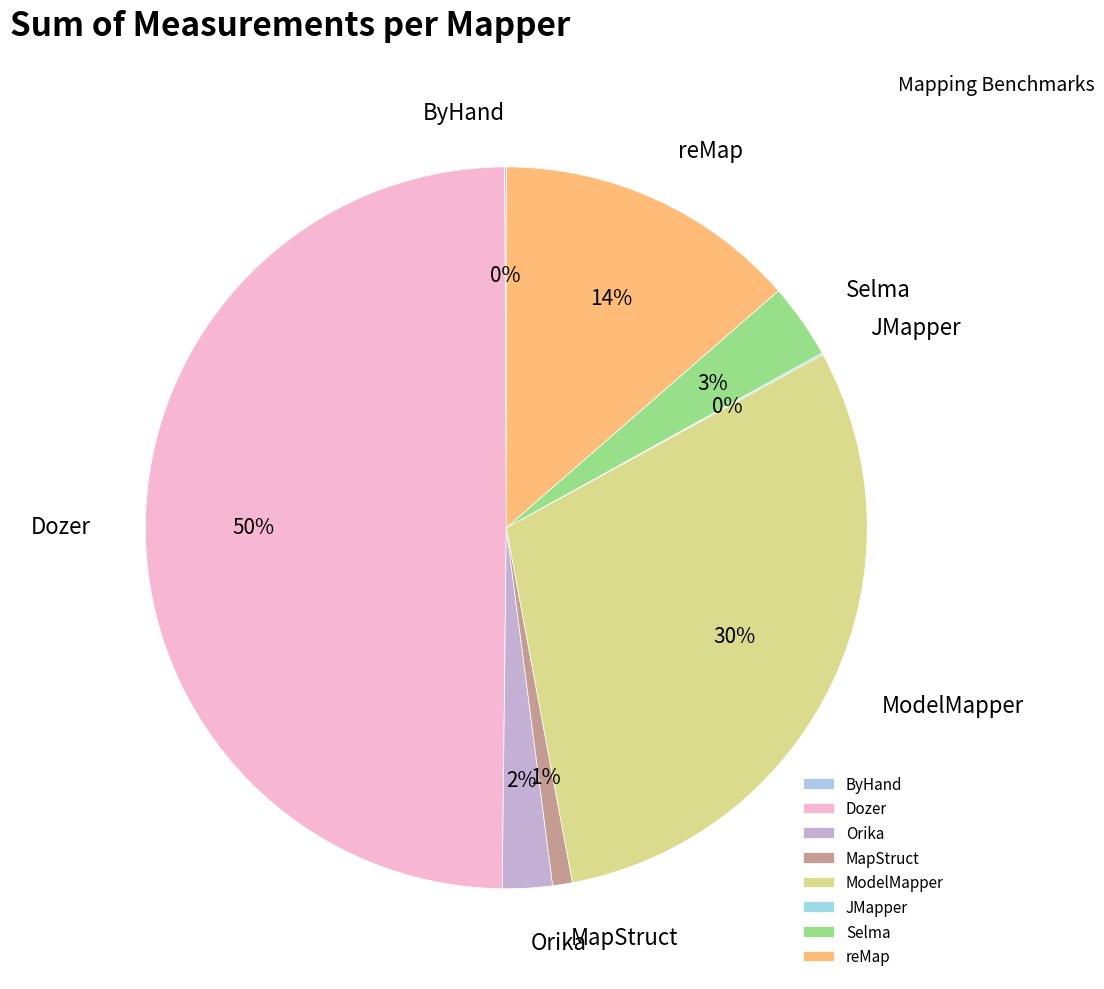

Which slice is the largest?

Dozer